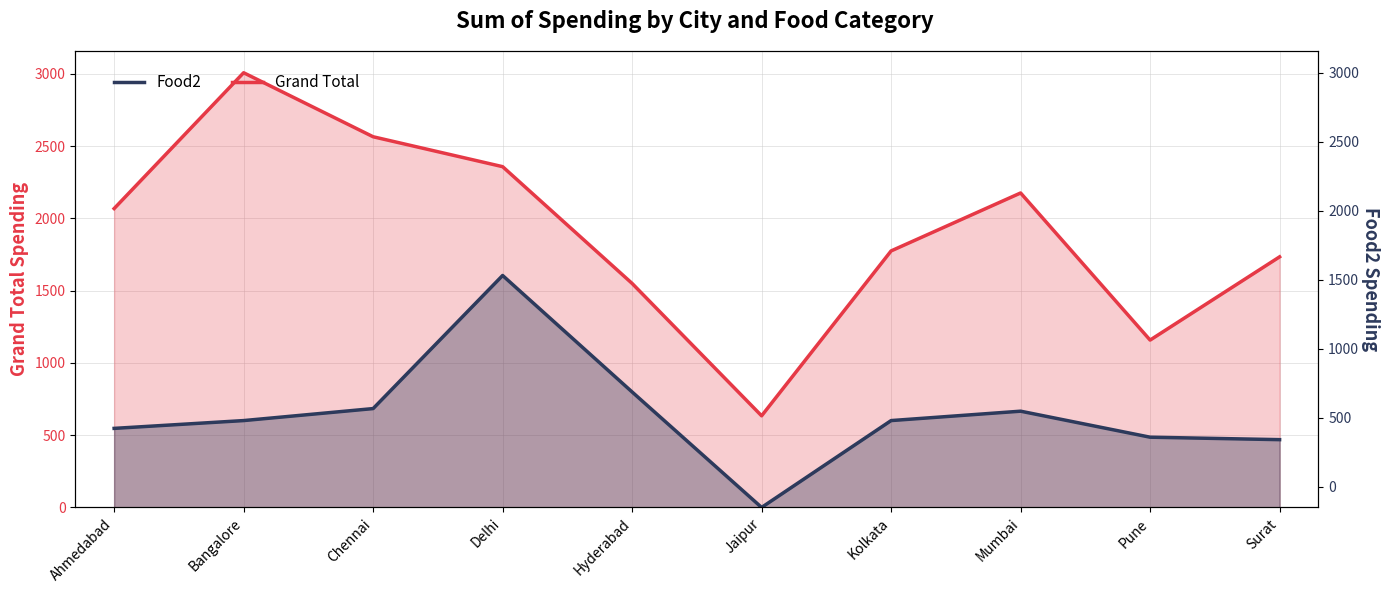

What is the difference between the maximum and minimum values in the Grand Total series?

2374